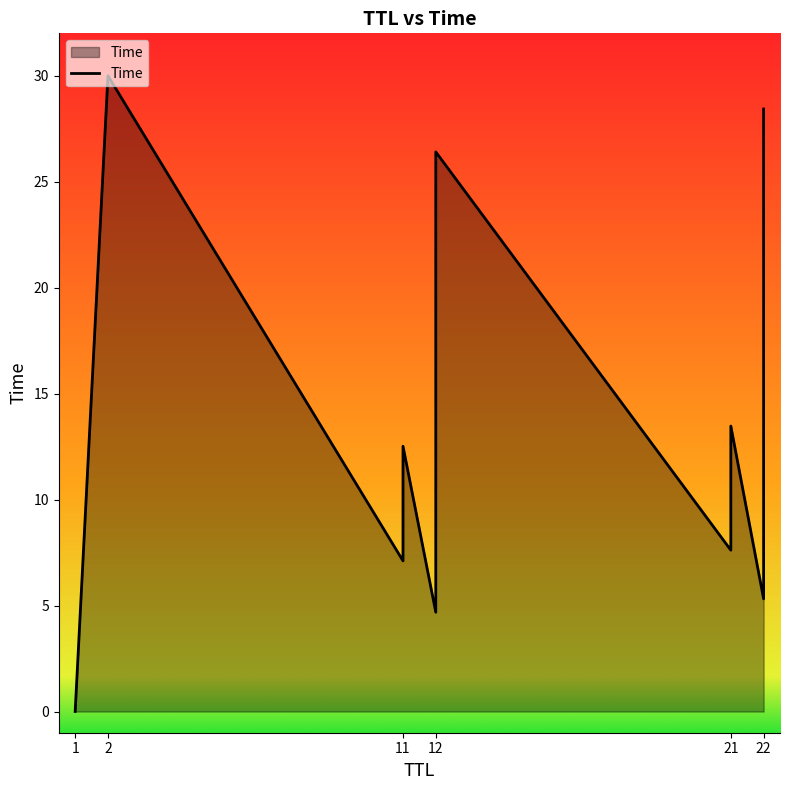

Count the number of data series in this chart.

1